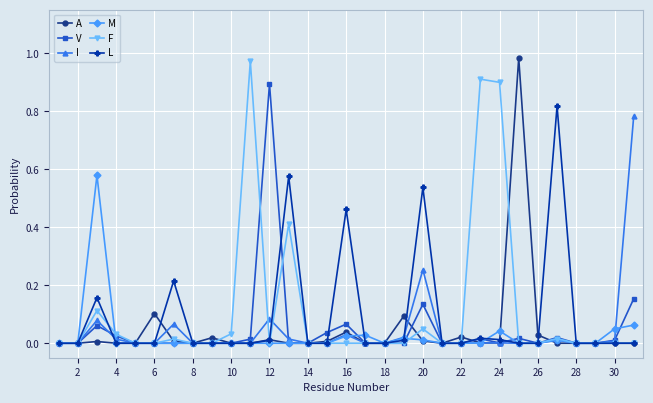

What is the sum of all I values?

1.4